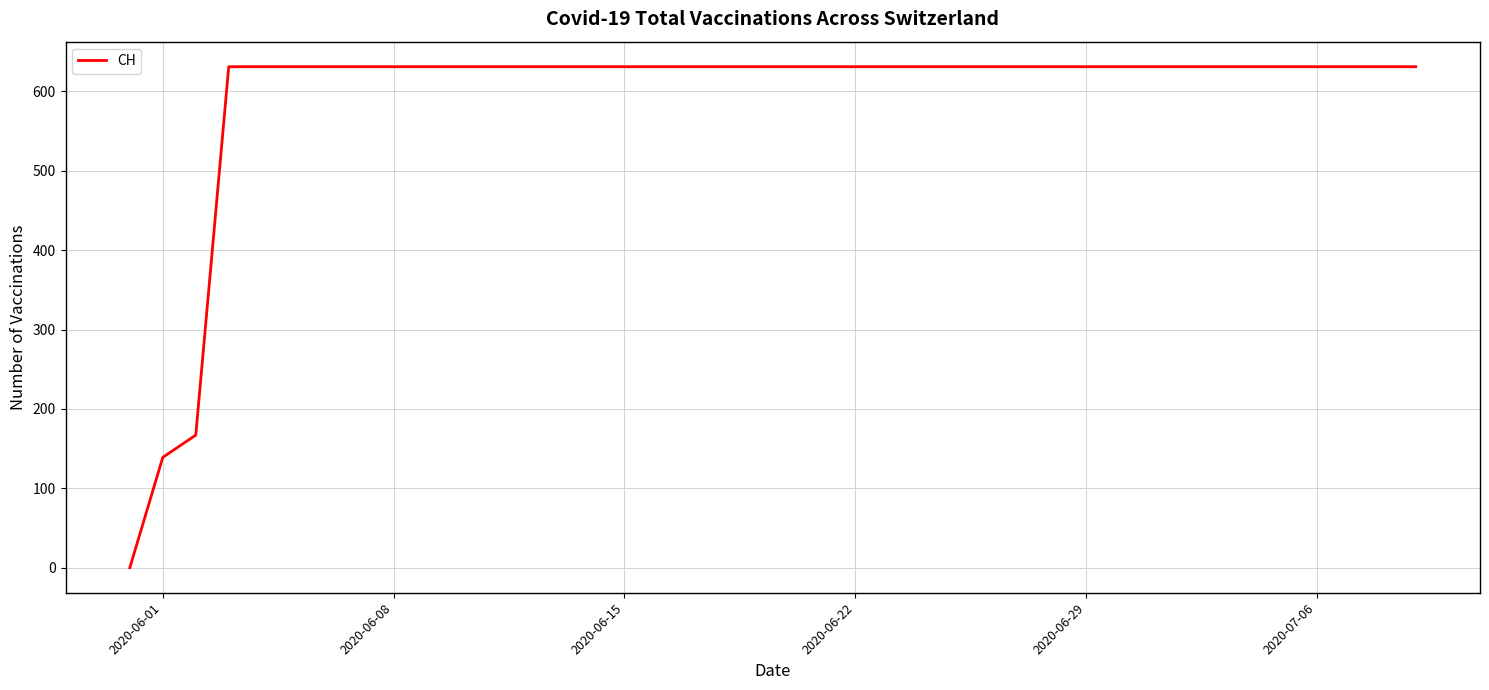

What is the average value?

591